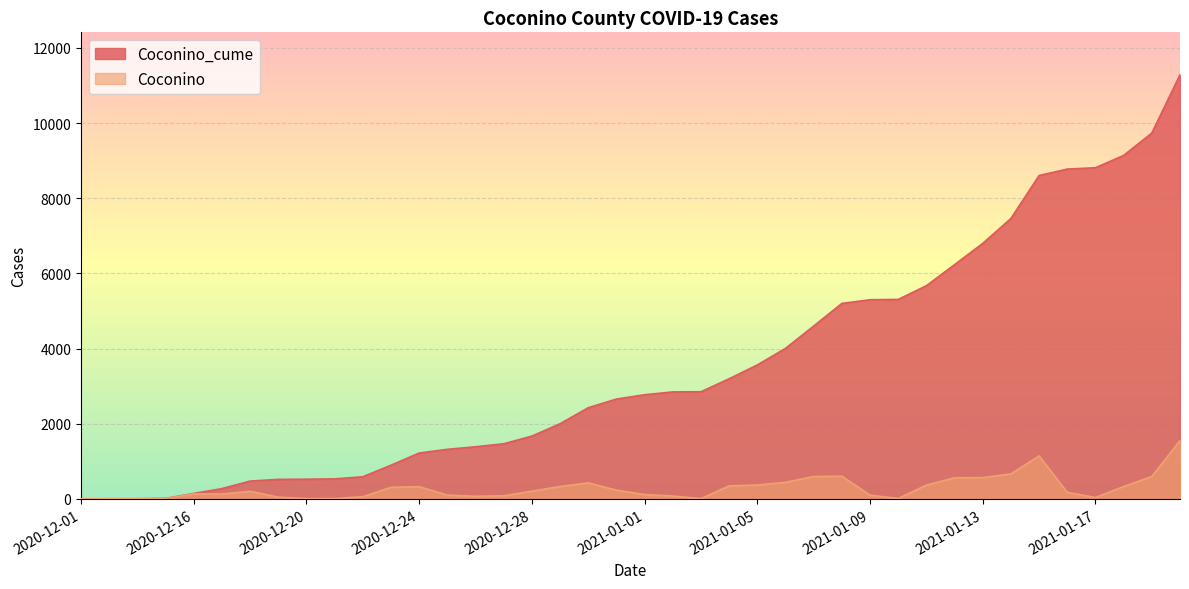

True or false: Coconino_cume has more than 2 interior local peaks.

False